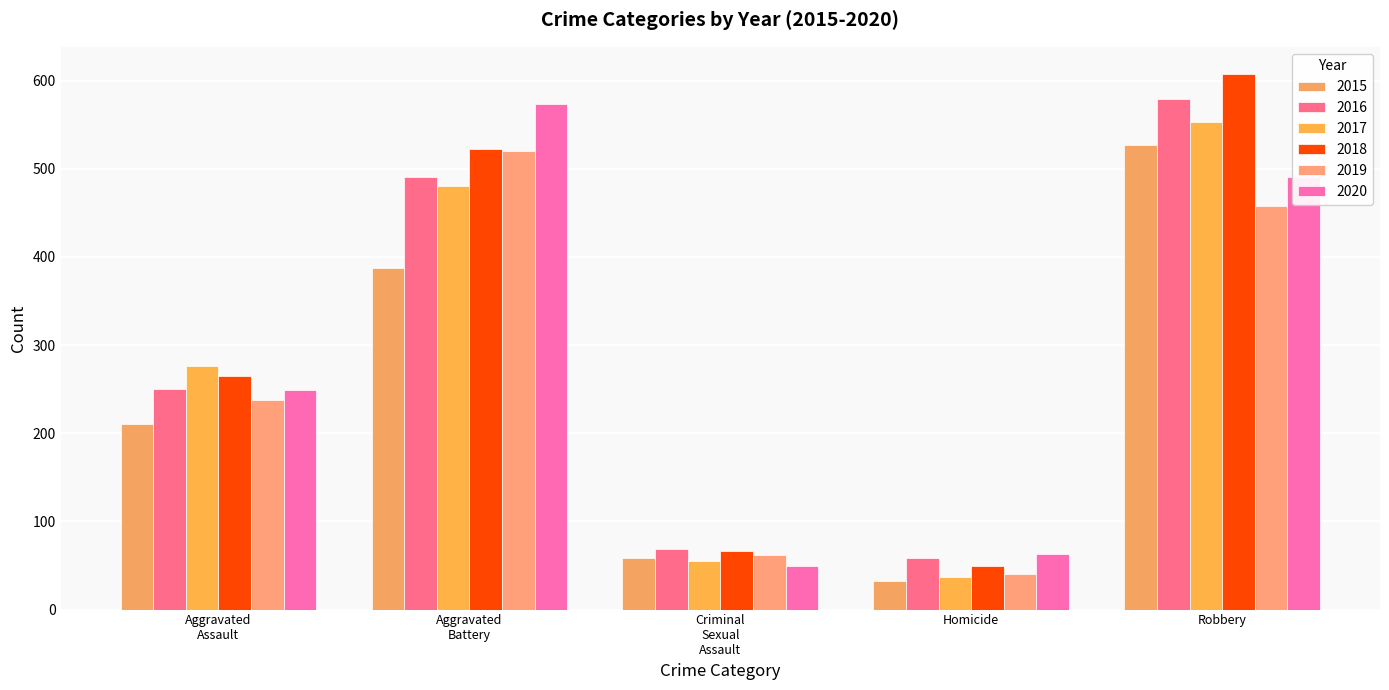

At which label is 2015 closest to 279?

Aggravated
Assault